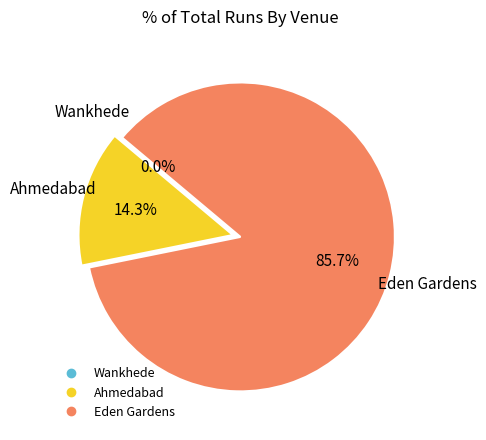

What percentage is NOT represented by Eden Gardens (36 runs)?

14.3%